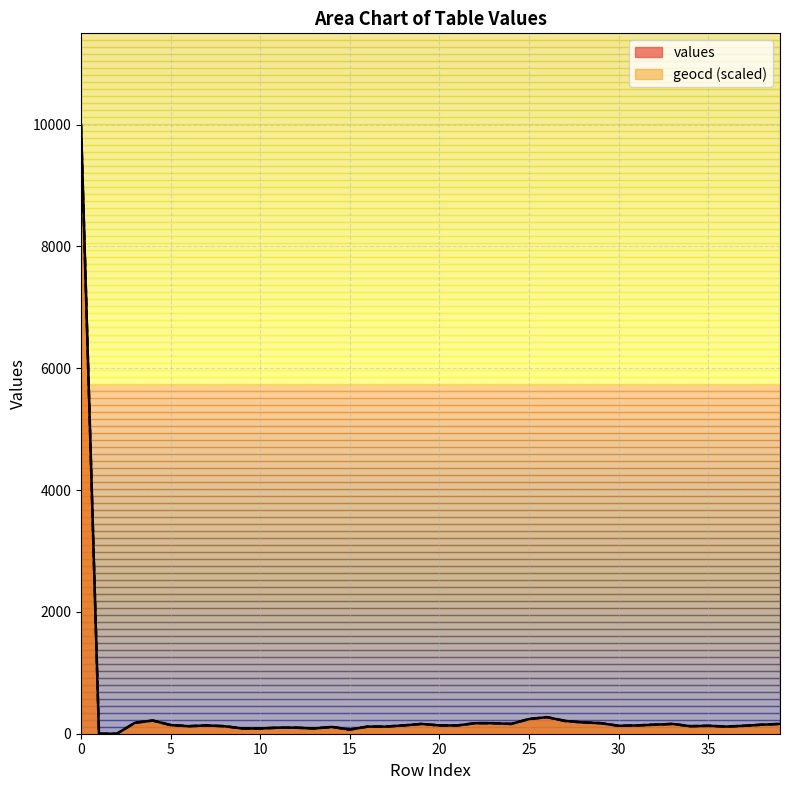

True or false: values has more than 1 interior local peaks.

True